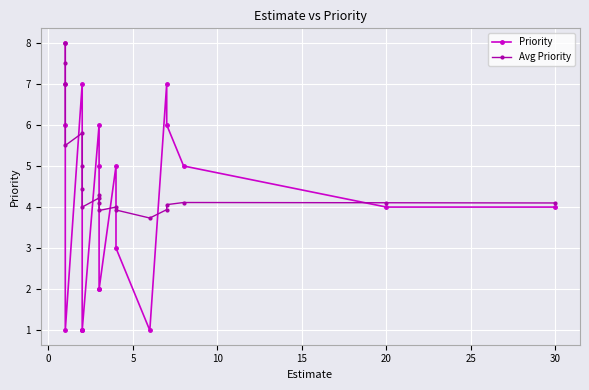

Reading left to right, what are all the values shown in this chart?

Priority: 8.0	7.0	6.0	1.0	7.0	1.0	1.0	1.0	6.0	5.0	2.0	2.0	5.0	3.0	1.0	7.0	6.0	5.0	4.0	4.0
Avg Priority: 8.0	7.5	7.0	5.5	5.8	5.0	4.4	4.0	4.2	4.3	4.1	3.9	4.0	3.9	3.7	3.9	4.1	4.1	4.1	4.1